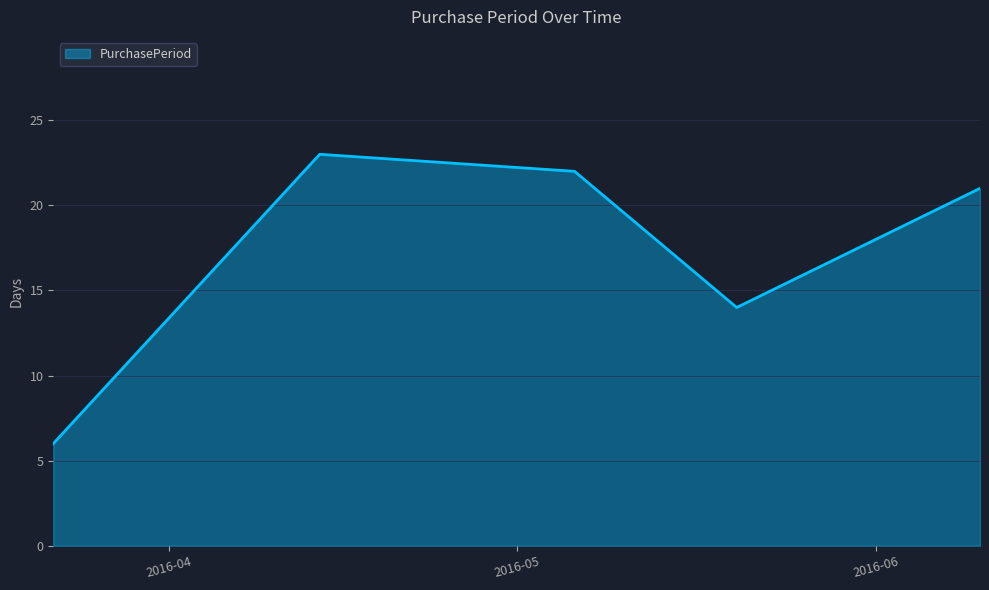

How many interior local valleys (lower than both neighbors) does the data have?

1